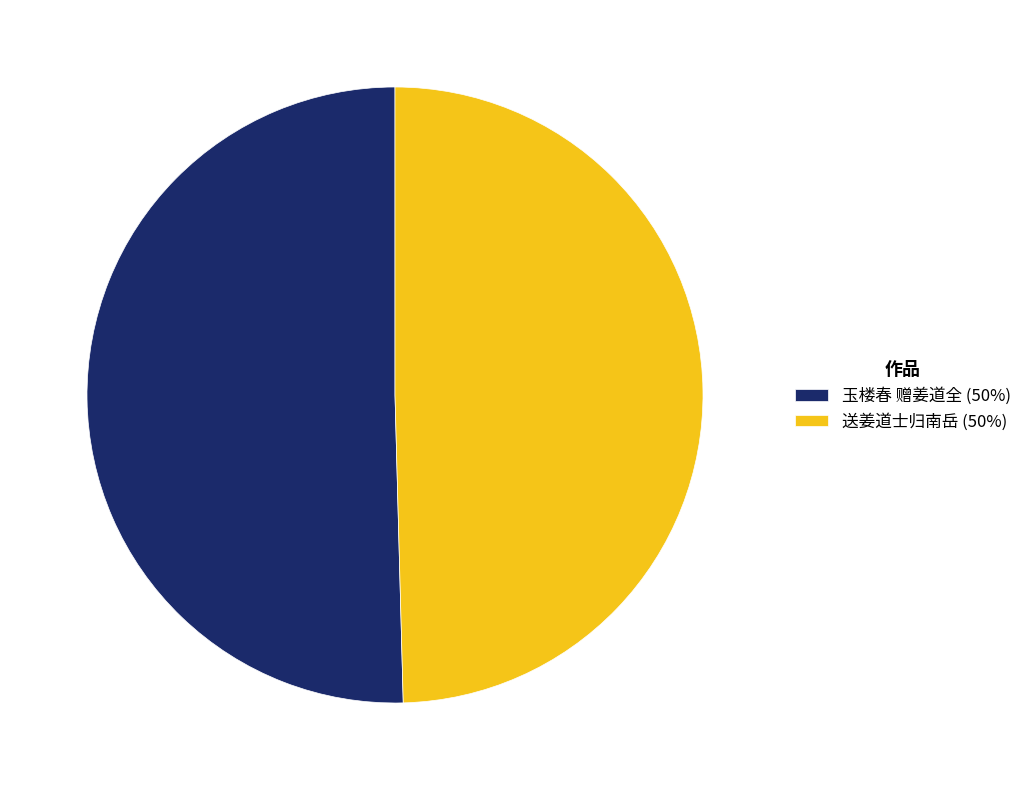

Is the sum of 玉楼春 赠姜道全 (50%) and 送姜道士归南岳 (50%) greater than half?

Yes